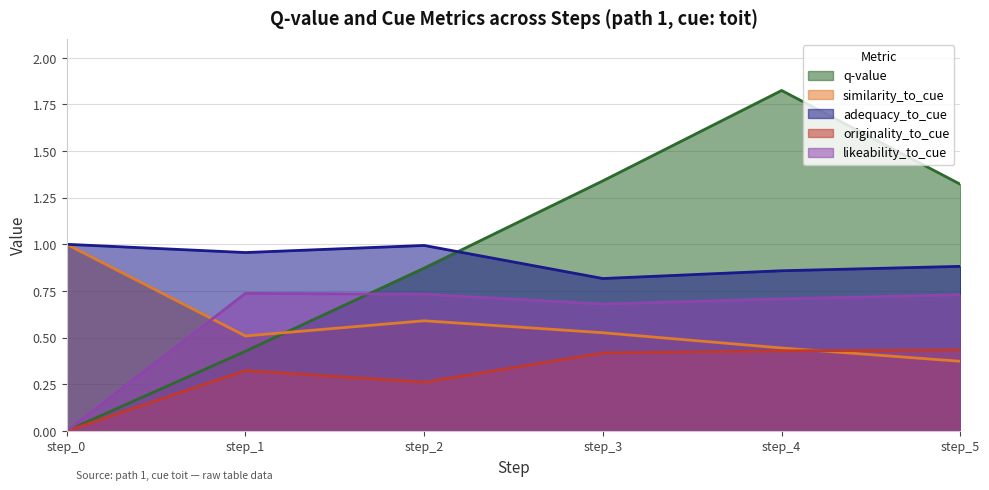

Is the value of likeability_to_cue at step_5 greater than the value of originality_to_cue at step_0?

Yes